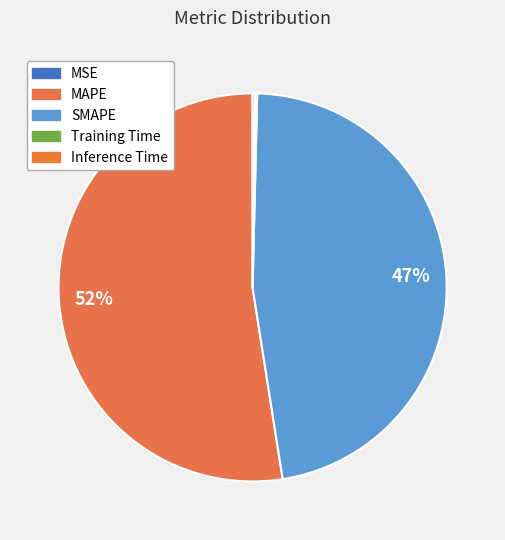

Count the number of slices in the pie.

5